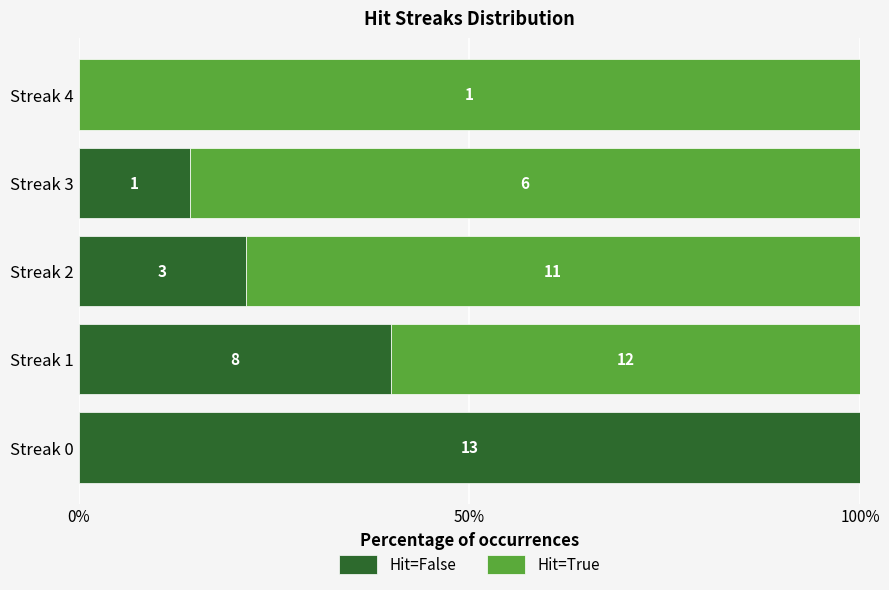

What are all the series names shown in the legend?

Hit=False, Hit=True